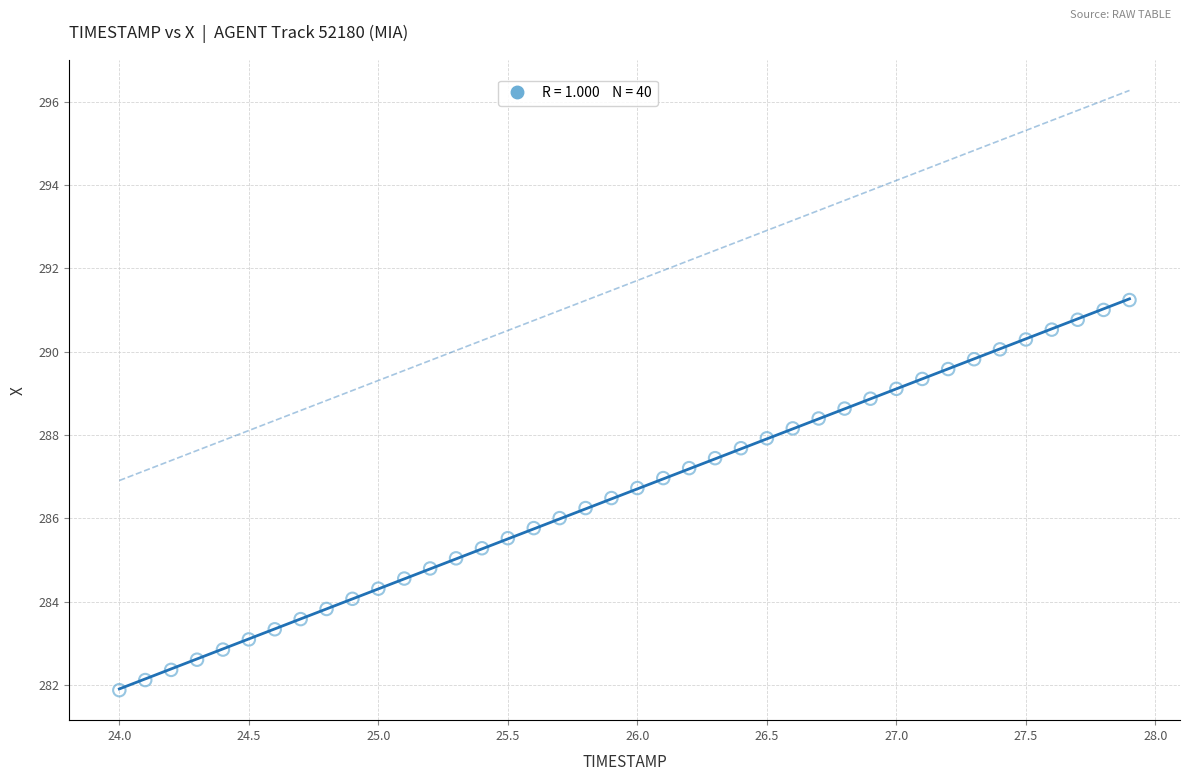

What is the range of X values (max minus min)?

3.9